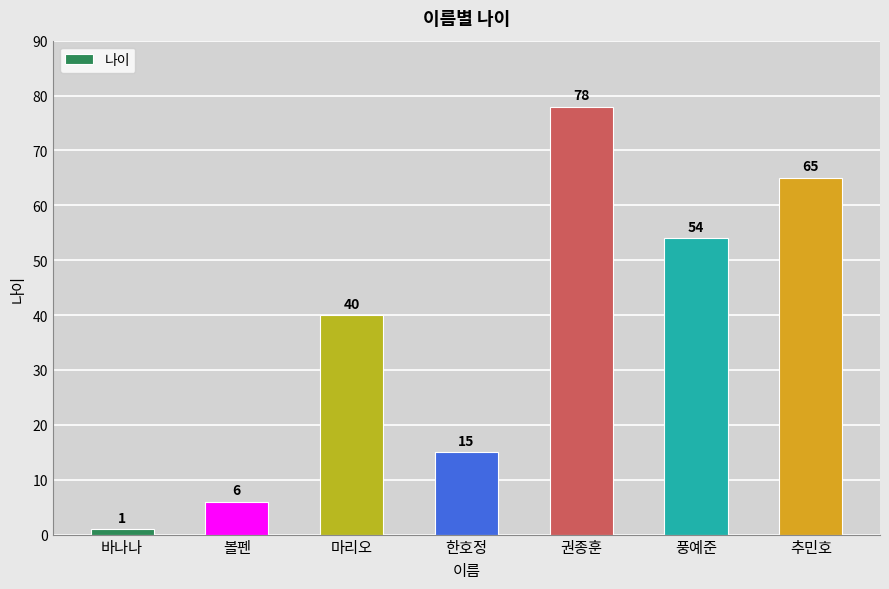

List the labels in order of value, largest first.

권종훈, 추민호, 풍예준, 마리오, 한호정, 볼펜, 바나나